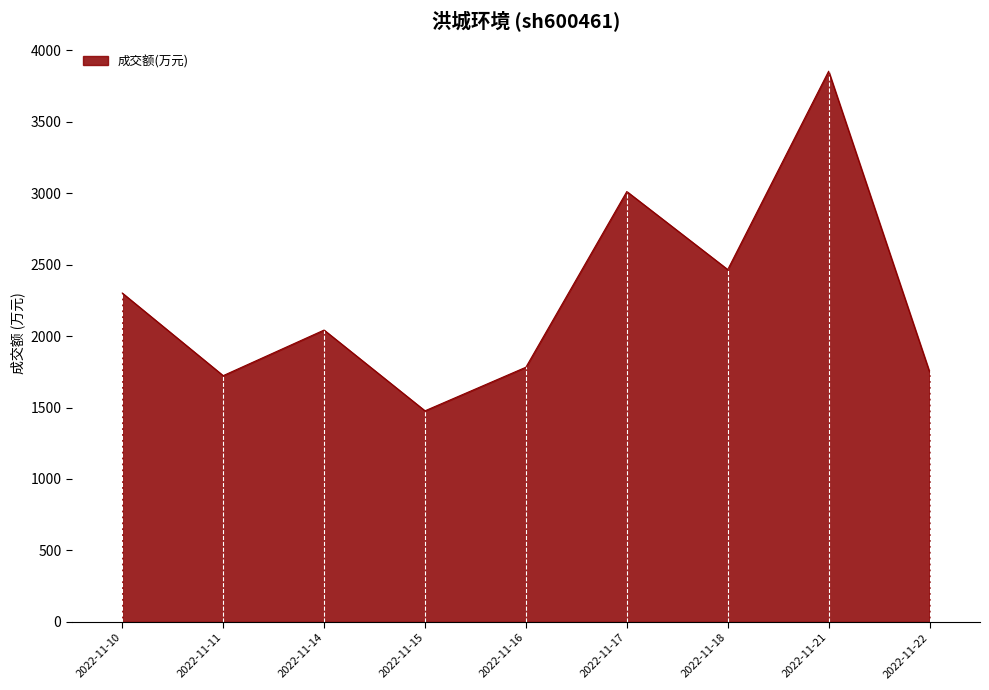

At which category does the chart reach its peak across all series?

2022-11-21